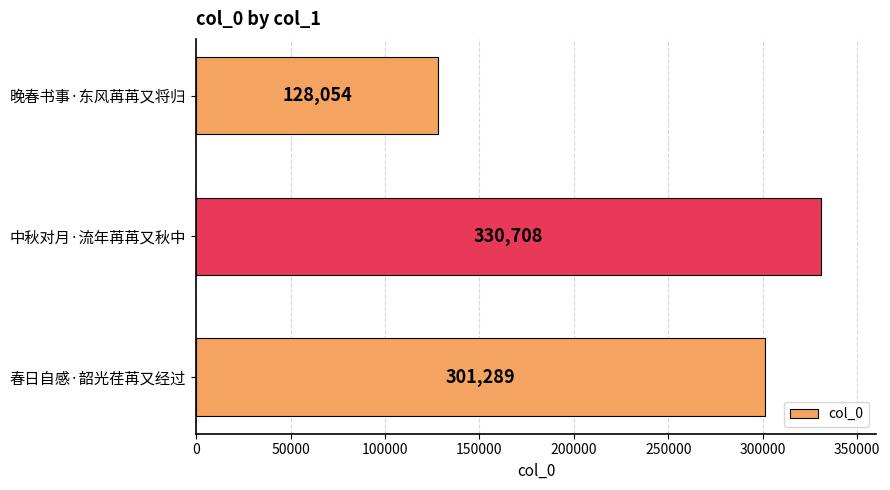

Reading top to bottom, what are all the values shown in this chart?

晚春书事·东风苒苒又将归=128054	中秋对月·流年苒苒又秋中=330708	春日自感·韶光荏苒又经过=301289